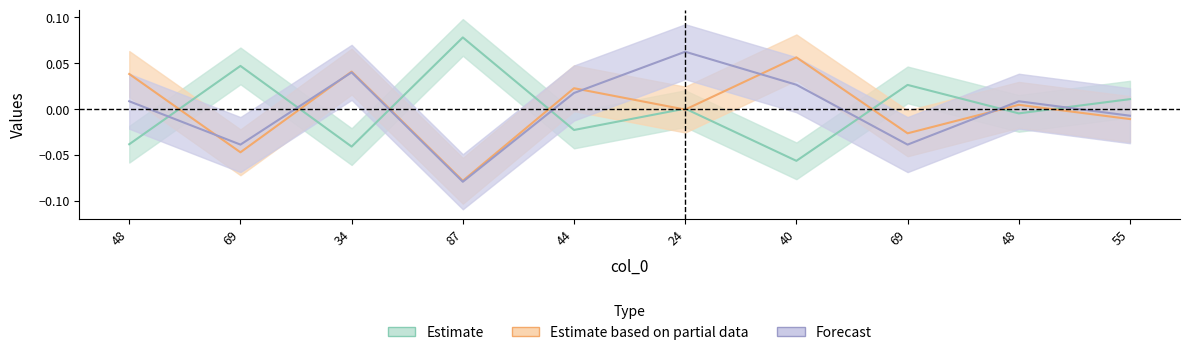

Reading left to right, what are all the values shown in this chart?

col_2: -0.0	0.0	-0.0	0.1	-0.0	0.0	-0.1	0.0	-0.0	0.0
col_3: 0.0	-0.0	0.0	-0.1	0.0	-0.0	0.1	-0.0	0.0	-0.0
col_1: 0.0	-0.0	0.0	-0.1	0.0	0.1	0.0	-0.0	0.0	-0.0